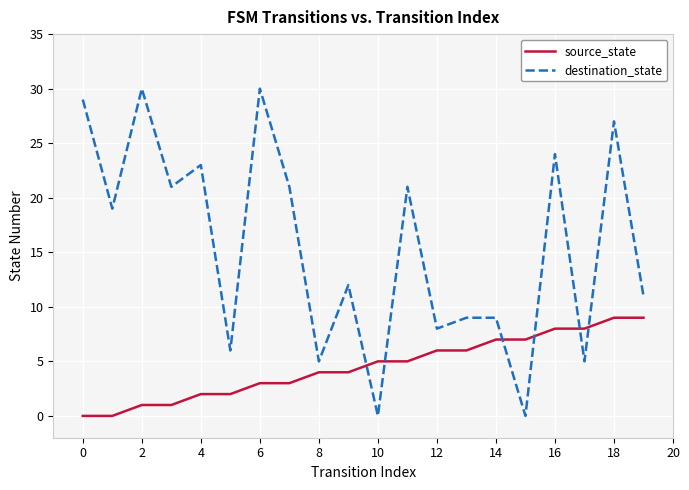

Reading left to right, what are all the values shown in this chart?

source_state: 0	0	1	1	2	2	3	3	4	4	5	5	6	6	7	7	8	8	9	9
destination_state: 29	19	30	21	23	6	30	21	5	12	0	21	8	9	9	0	24	5	27	11